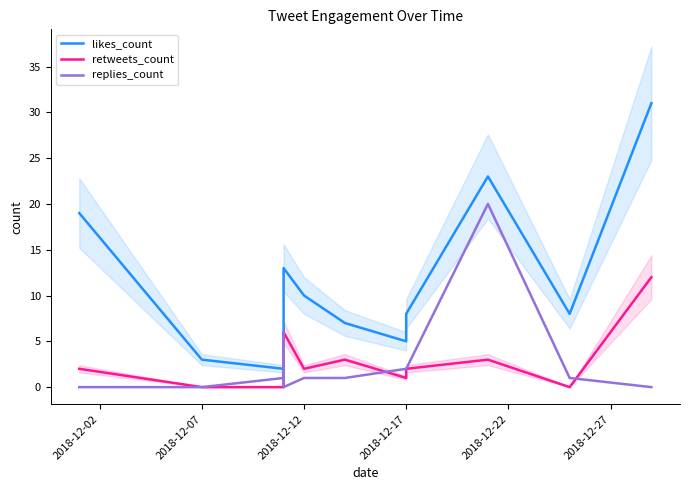

How many interior local peaks does the retweets_count series have?

3